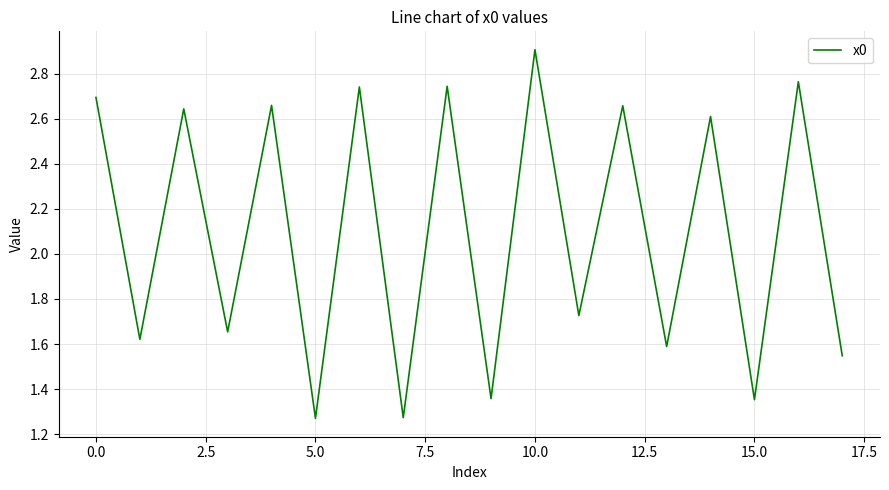

How many lines are shown in the chart?

1